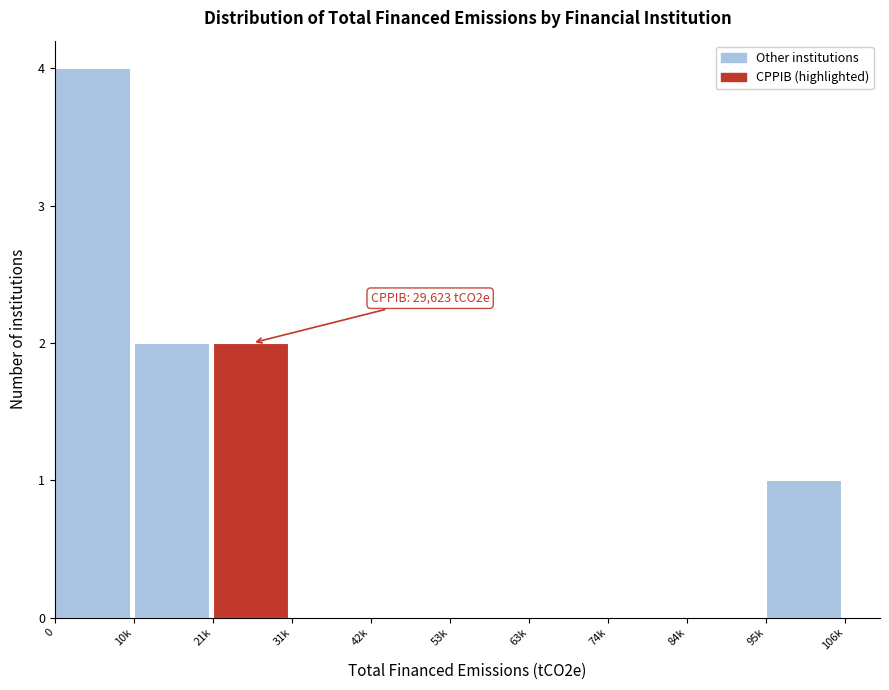

Reading left to right, what are all the values shown in this chart?

0=4	10k=2	21k=2	31k=0	42k=0	53k=0	63k=0	74k=0	84k=0	95k=1